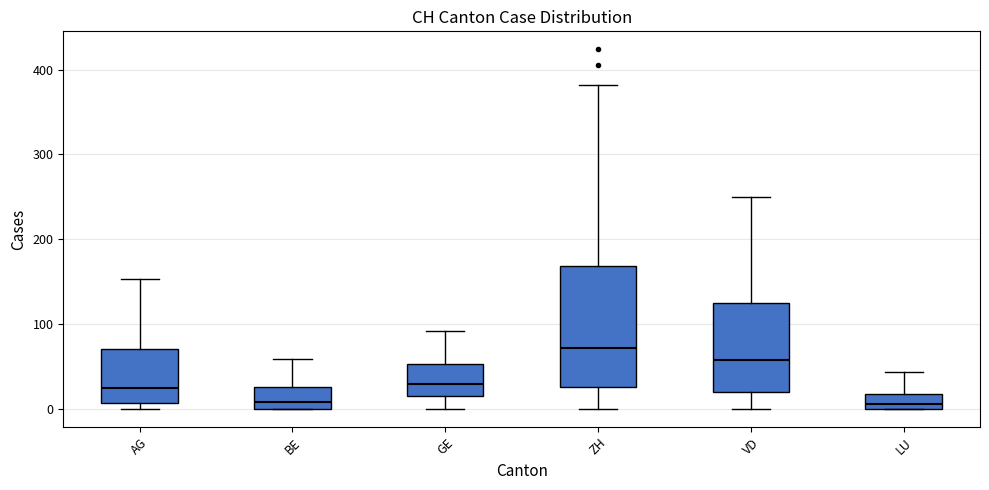

Reading left to right, transcribe this box plot: for each box, give where its median line is, the range the box spans, and where its two whiskers end, as read against the y-axis. The values are not printed on the chart, so give them approximately, as read against the axis.

AG: median 20, box 10 to 70, whiskers 0 to 150
BE: median 10, box 0 to 30, whiskers 0 to 60
GE: median 30, box 20 to 50, whiskers 0 to 90
ZH: median 70, box 30 to 170, whiskers 0 to 380
VD: median 60, box 20 to 130, whiskers 0 to 250
LU: median 10, box 0 to 20, whiskers 0 to 40